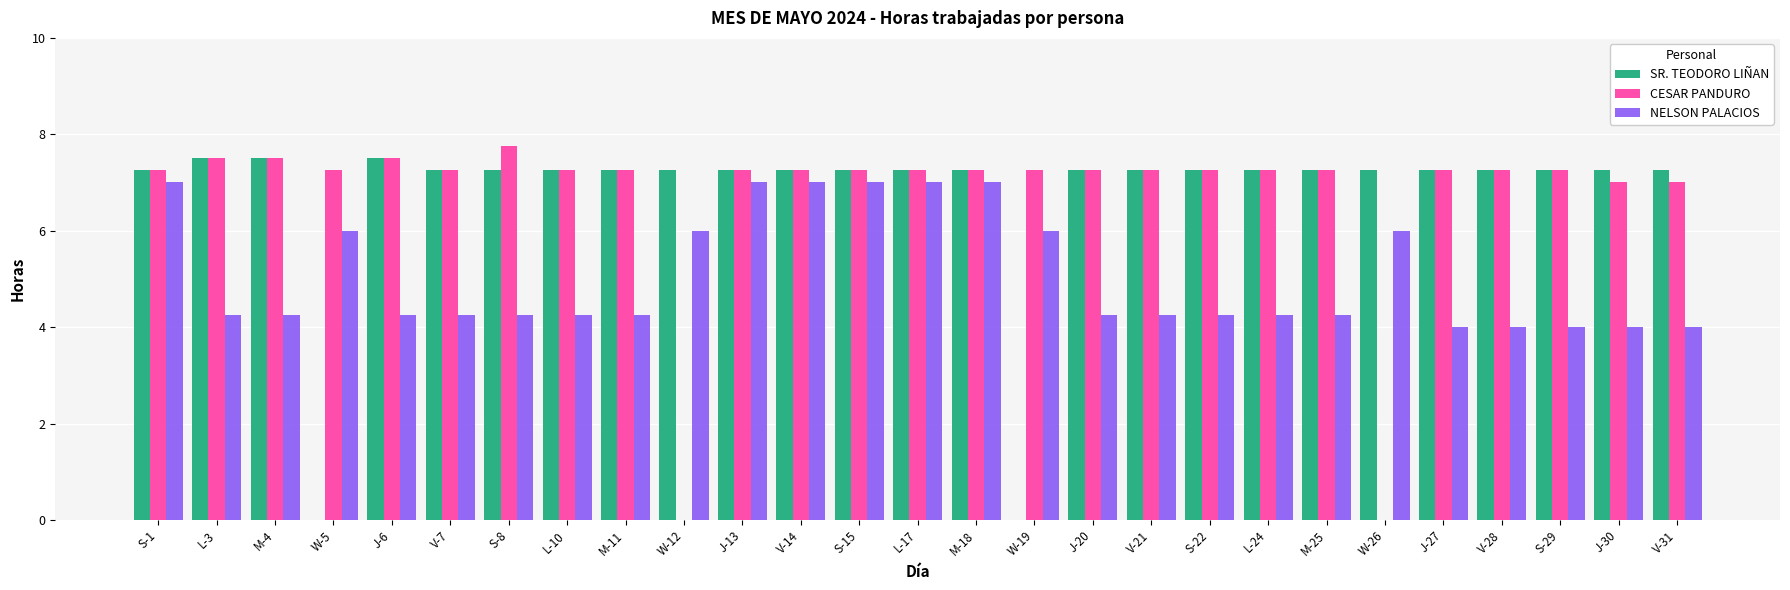

What is the sum of all SR. TEODORO LIÑAN values?

182.0